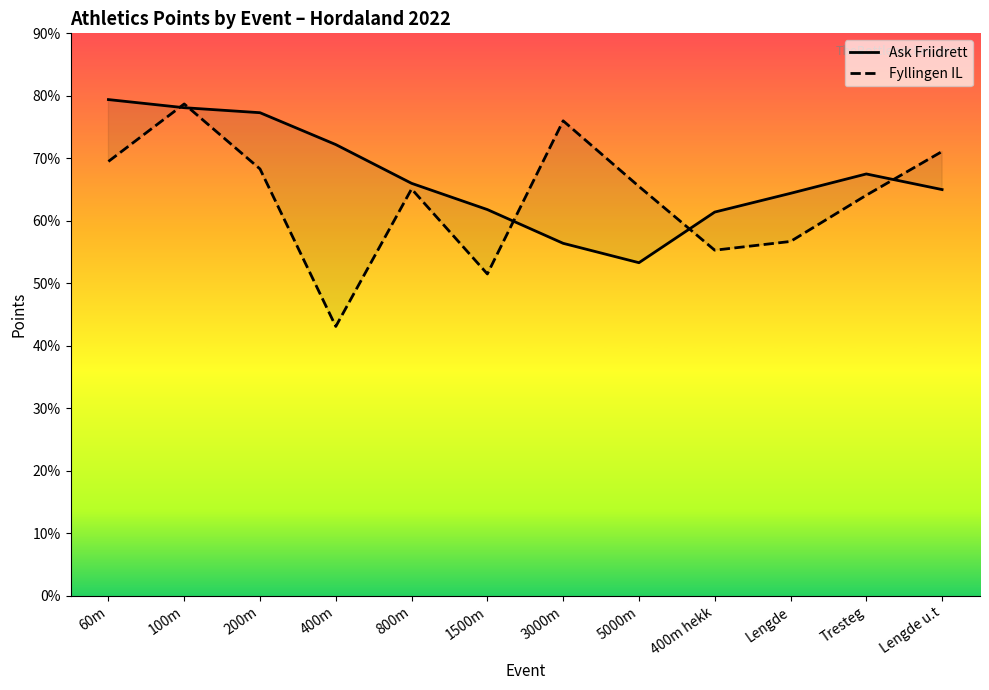

What are all the series names shown in the legend?

Ask Friidrett, Fyllingen IL